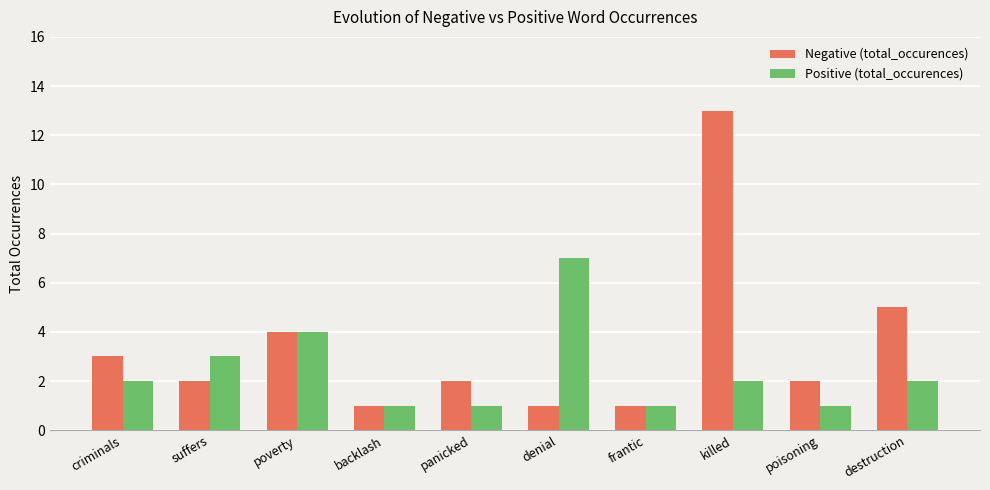

What is the sum of the Negative (total_occurences) values at poverty and criminals?

7